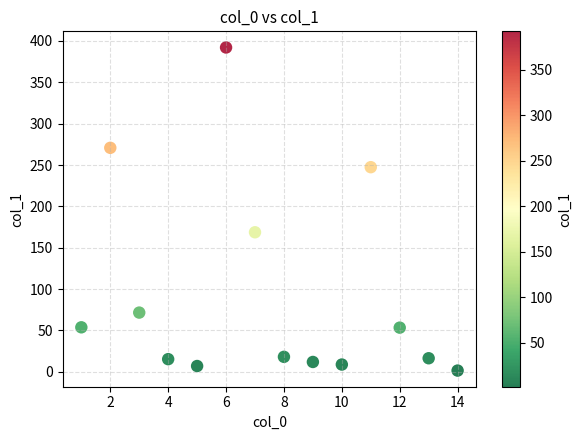

What Y value in the scatter plot is closest to 196?

168.7